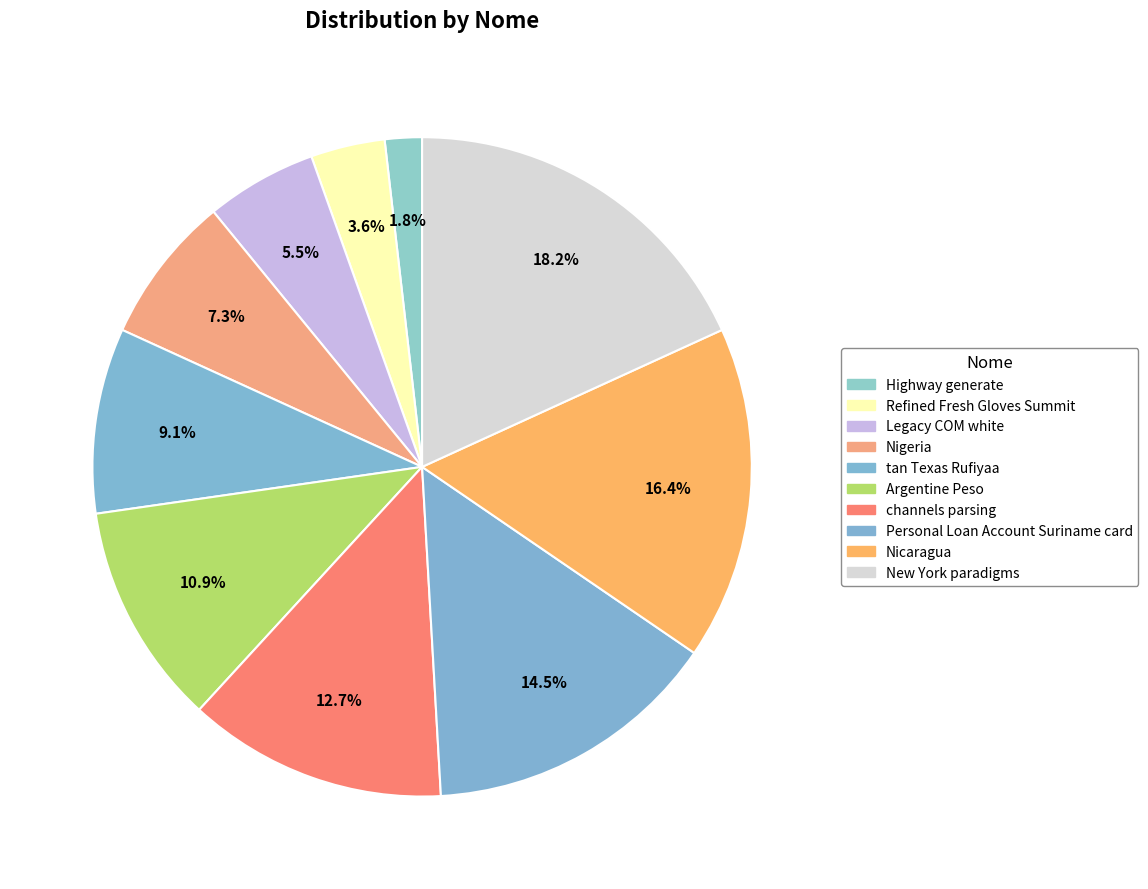

Count the number of slices in the pie.

10